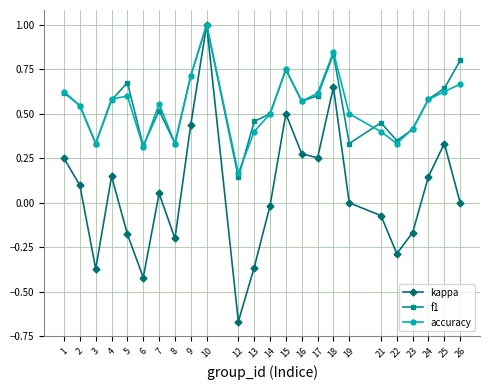

Rank the series at 19 from highest to lowest value.

accuracy, f1, kappa